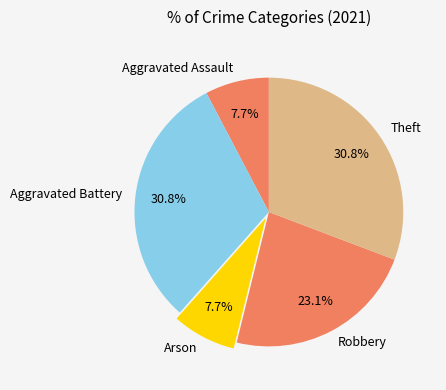

Approximately how many times larger is the value at Theft compared to Aggravated Assault?

4.0